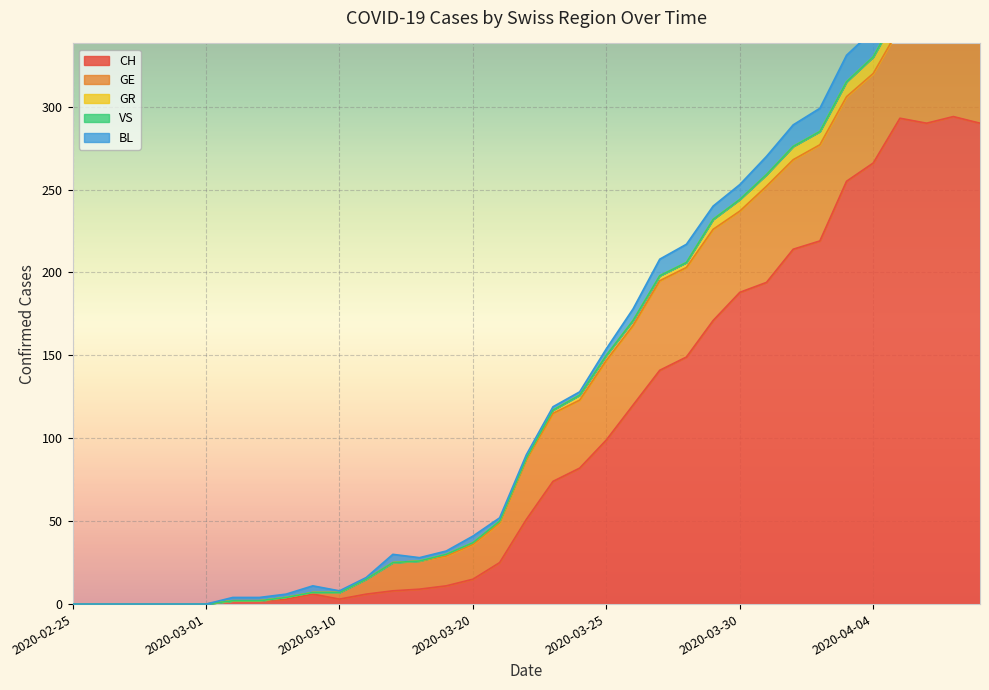

How many values in the CH series are below 51?

17